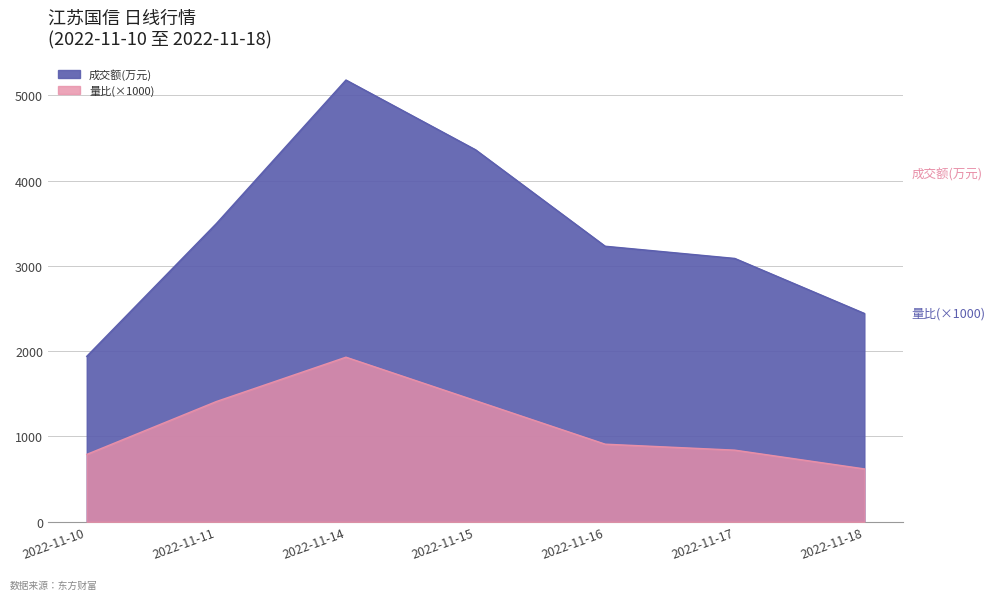

Reading left to right, extract all data points from this chart.

成交额(万元): 2022-11-10=1940	2022-11-11=3497	2022-11-14=5180	2022-11-15=4362	2022-11-16=3231	2022-11-17=3088	2022-11-18=2443
量比: 2022-11-10=790	2022-11-11=1410	2022-11-14=1930	2022-11-15=1420	2022-11-16=910	2022-11-17=840	2022-11-18=620